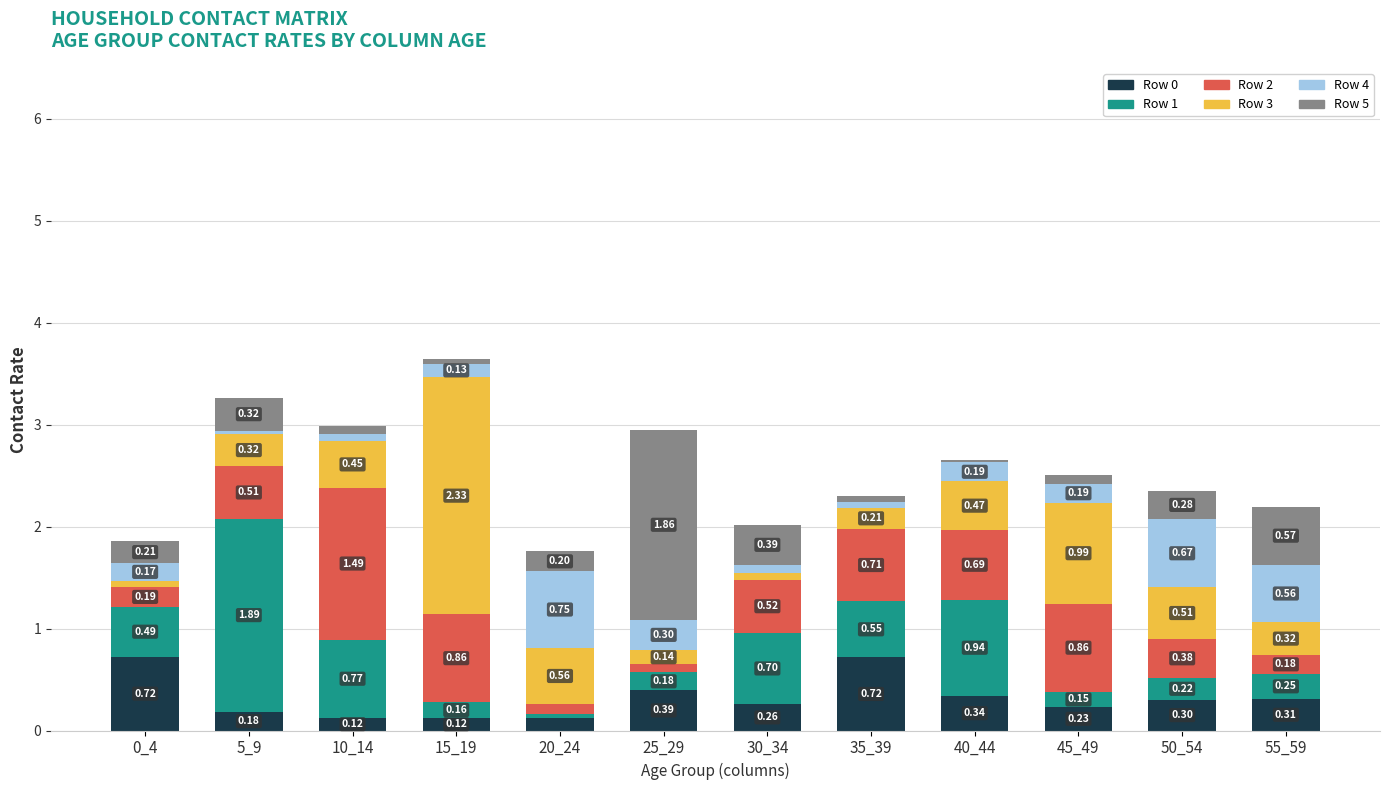

At which category is the sum across all series the highest?

15_19